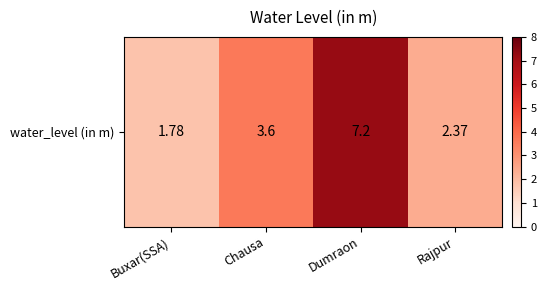

Rank the categories by value from lowest to highest.

Buxar(SSA), Rajpur, Chausa, Dumraon